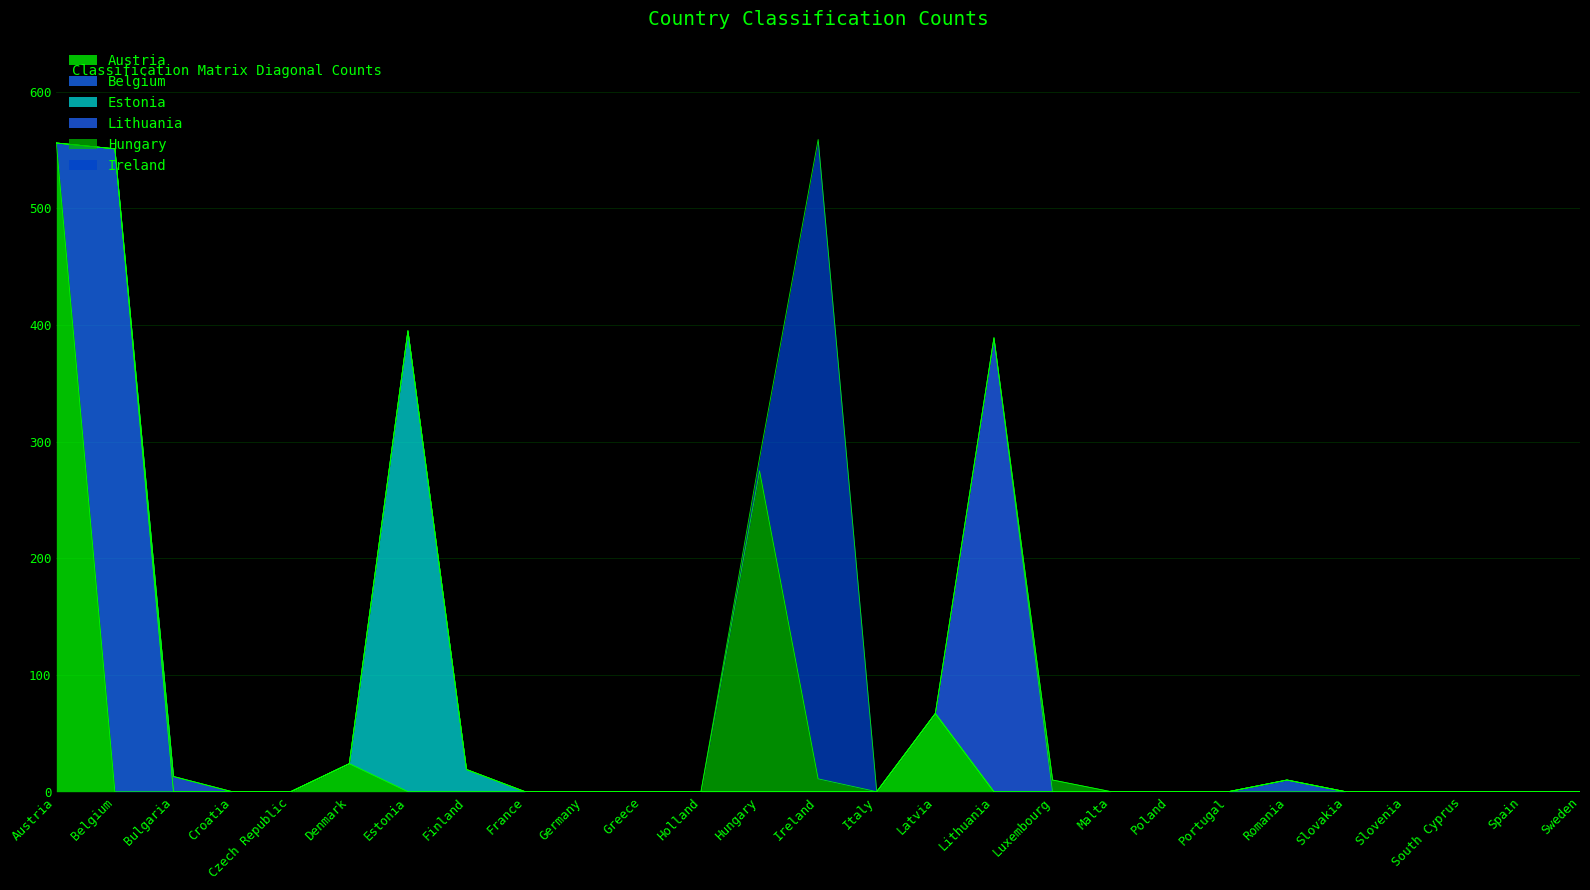

Is it true that Hungary equals 0 at Portugal?

True